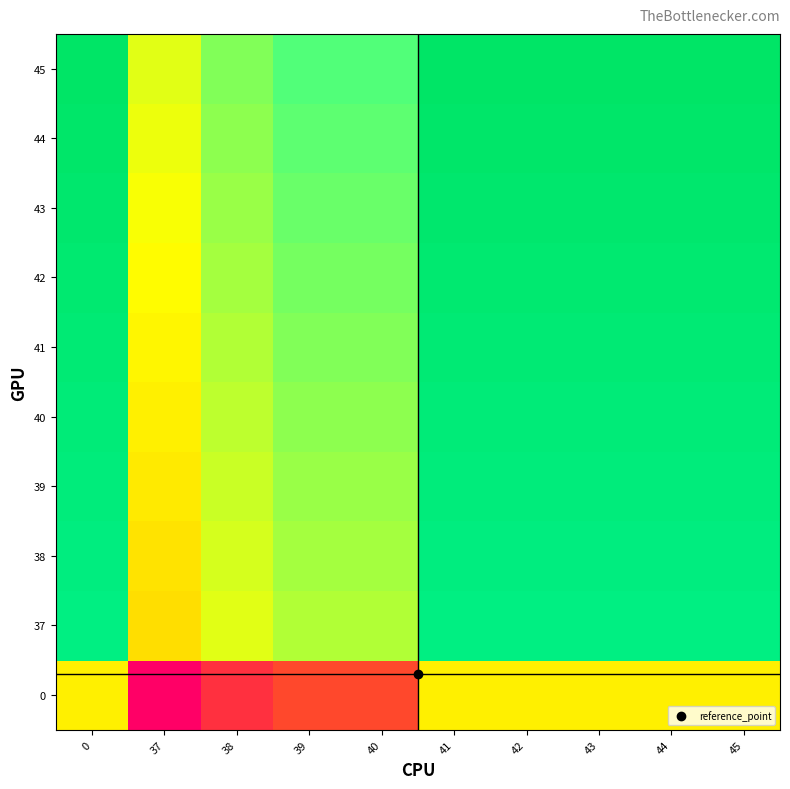

Between 39 and 37, which is larger?

39